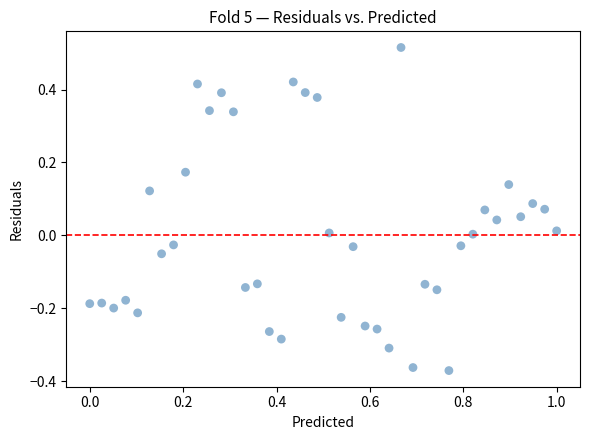

What is the range of Y values (max minus min)?

0.9